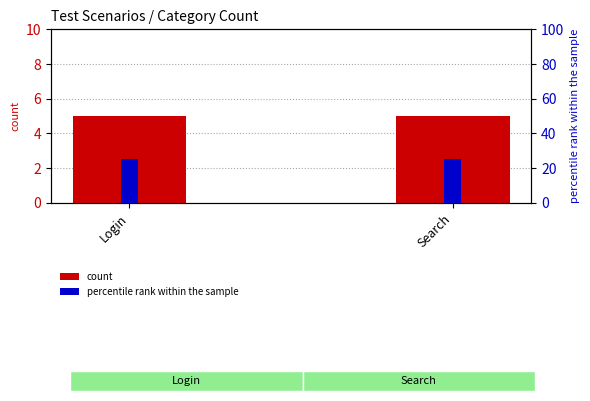

Is it true that percentile rank within the sample equals 35 at Search?

False